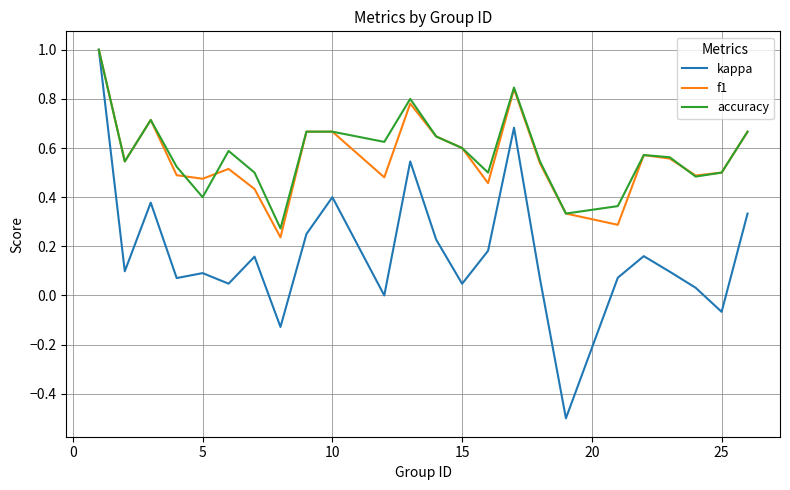

What are all the series names shown in the legend?

kappa, f1, accuracy